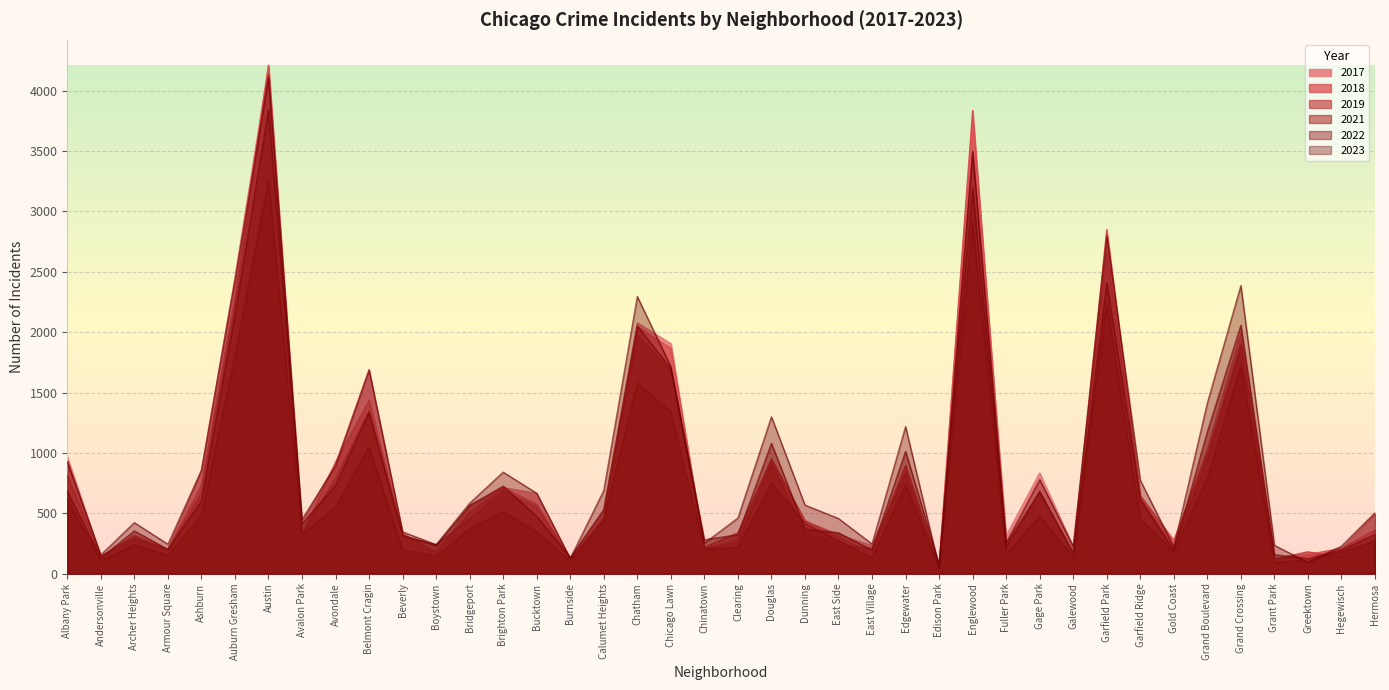

Where is 2018 nearest to the value 2135?

Chatham